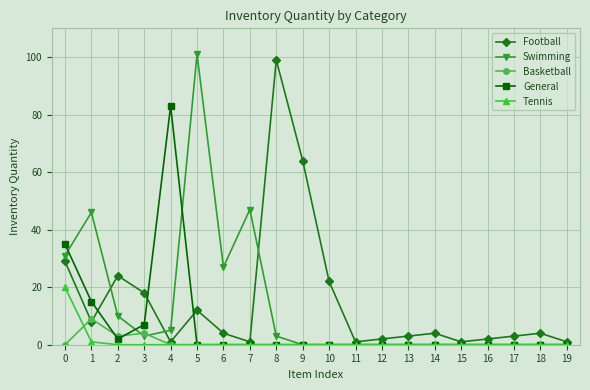

Reading left to right, what are all the values shown in this chart?

Football: 0=29	1=8	2=24	3=18	4=1	5=12	6=4	7=1	8=99	9=64	10=22	11=1	12=2	13=3	14=4	15=1	16=2	17=3	18=4	19=1
Swimming: 0=31	1=46	2=10	3=3	4=5	5=101	6=27	7=47	8=3	9=0	10=0	11=0	12=0	13=0	14=0	15=0	16=0	17=0	18=0	19=0
Basketball: 0=0	1=9	2=3	3=4	4=0	5=0	6=0	7=0	8=0	9=0	10=0	11=0	12=0	13=0	14=0	15=0	16=0	17=0	18=0	19=0
General: 0=35	1=15	2=2	3=7	4=83	5=0	6=0	7=0	8=0	9=0	10=0	11=0	12=0	13=0	14=0	15=0	16=0	17=0	18=0	19=0
Tennis: 0=20	1=1	2=0	3=0	4=0	5=0	6=0	7=0	8=0	9=0	10=0	11=0	12=0	13=0	14=0	15=0	16=0	17=0	18=0	19=0